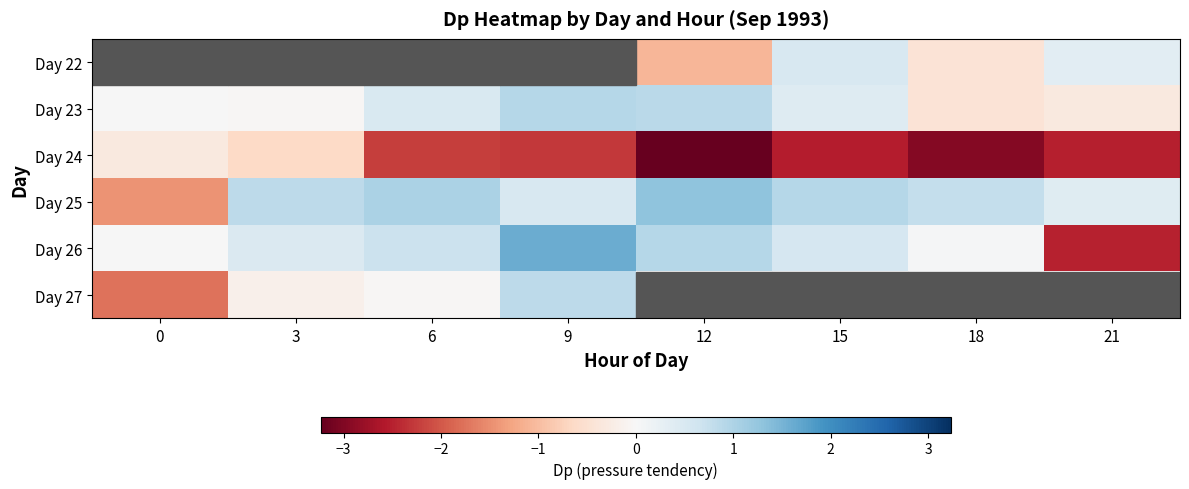

How many series are shown in this chart?

6